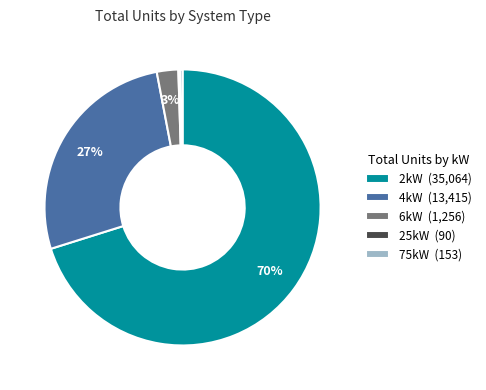

Which slice represents more than half of the pie?

2kW (35,064)